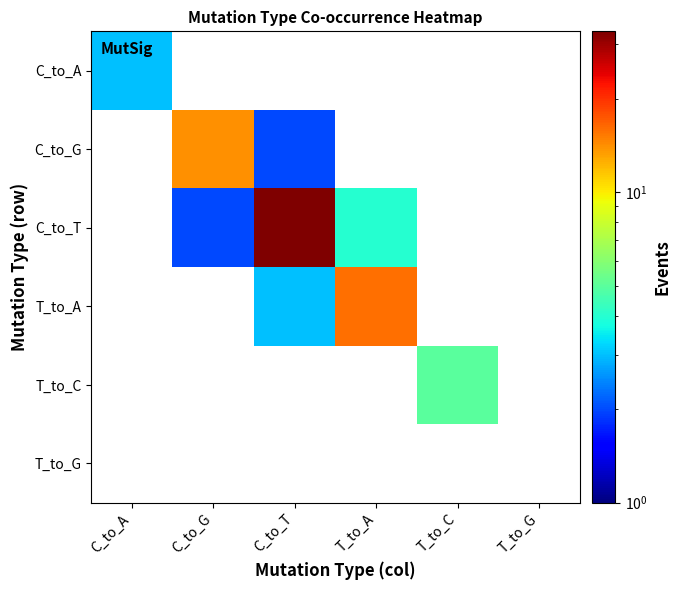

What is the total value across all series at C_to_A?

3